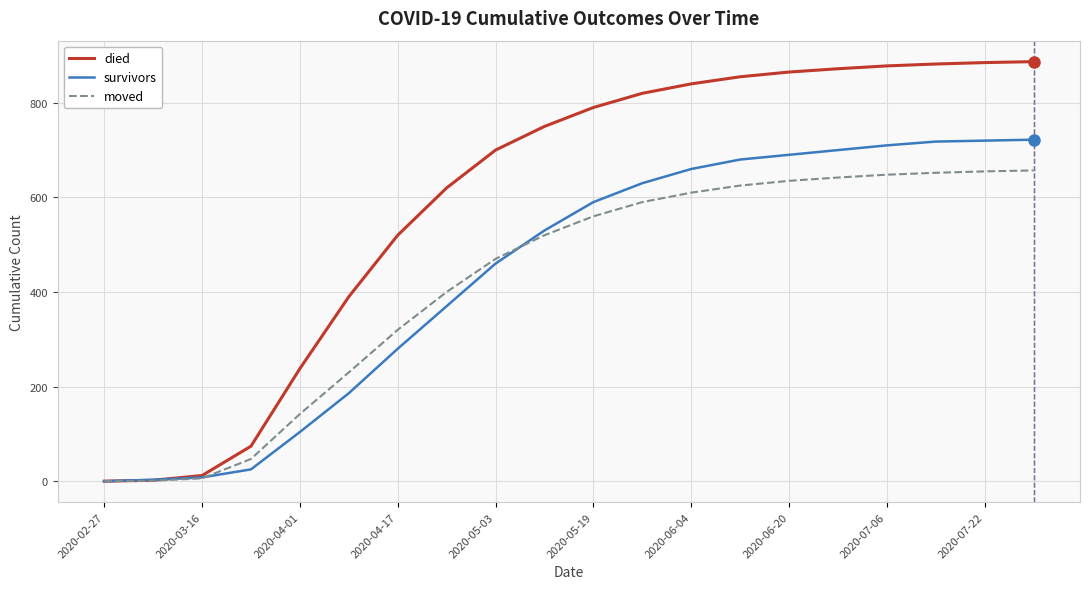

List the series in order of their peak value, highest first.

died, survivors, moved